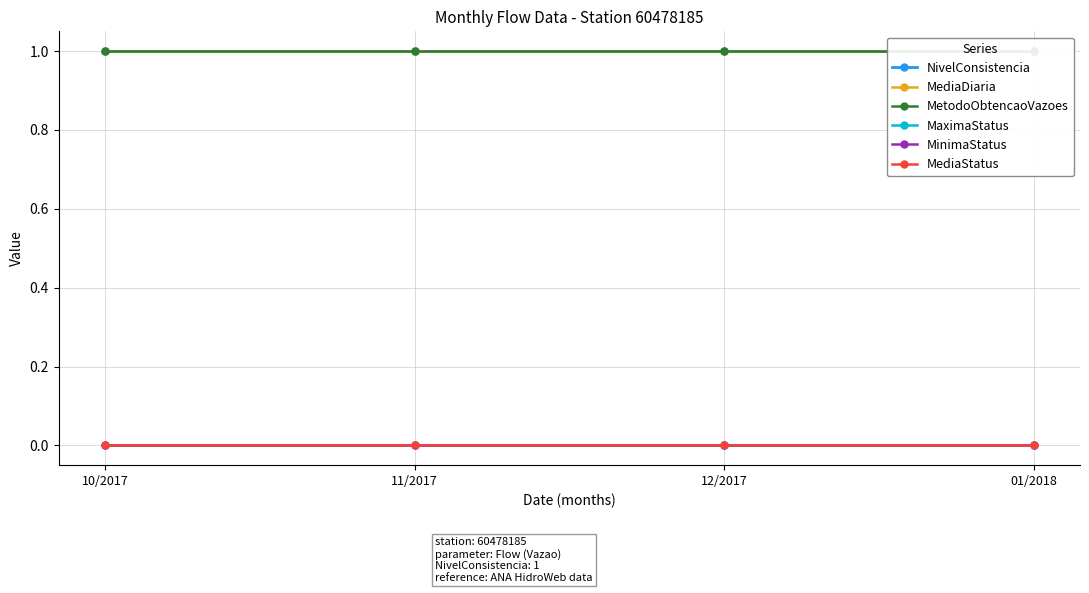

Count the number of data series in this chart.

6